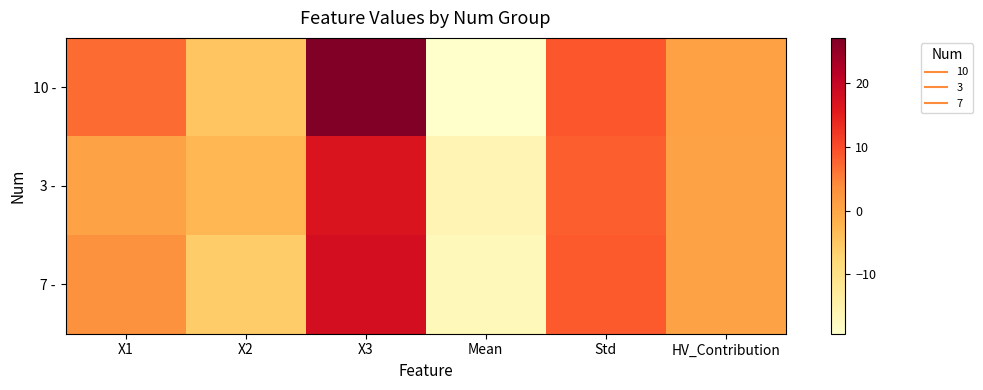

At how many categories does at least one series exceed 11?

1